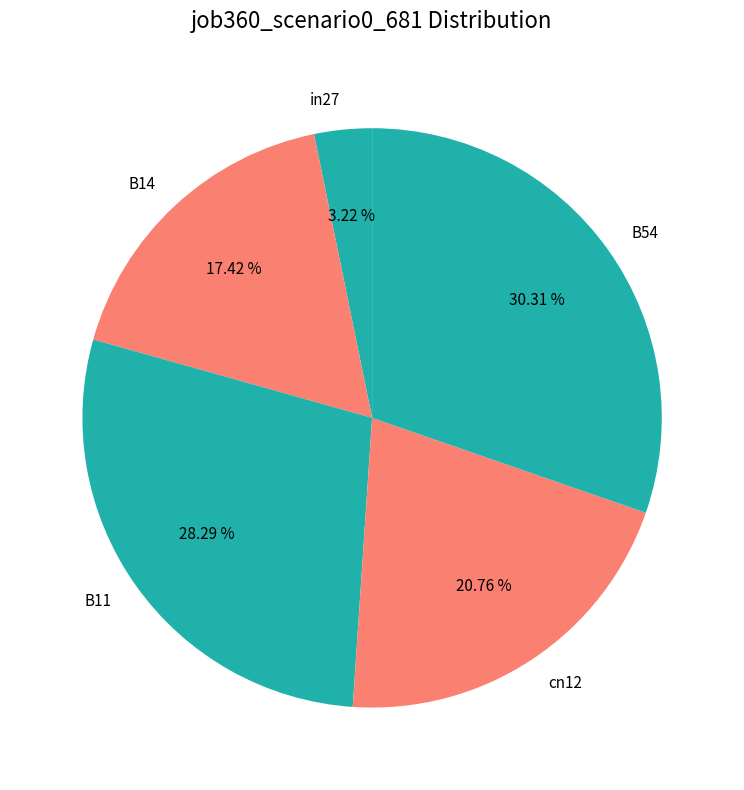

Do in27 and B11 together represent more than half of the pie?

No